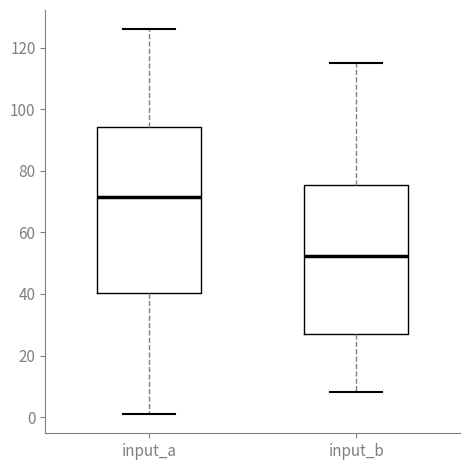

Which box has the lowest median line?

input_b